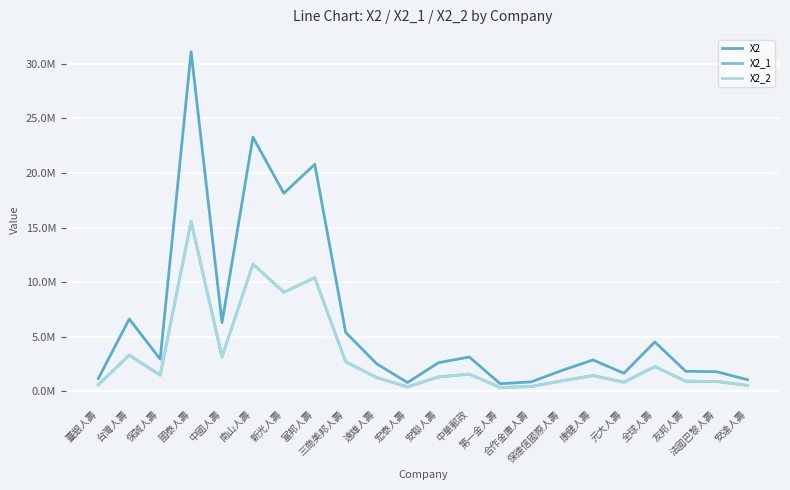

What position from the right is 第一金人壽?

9